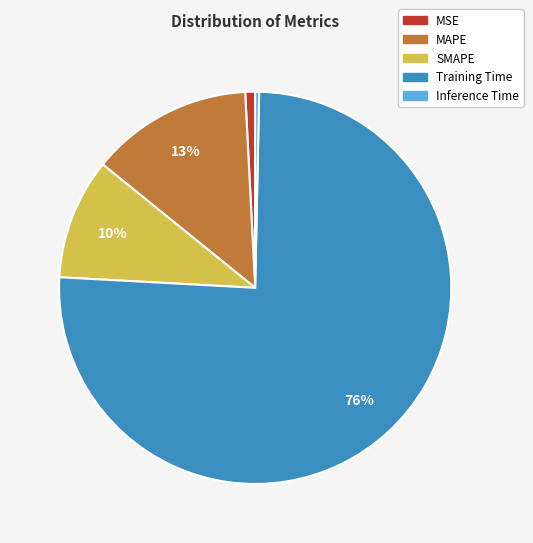

To the nearest percent, what is the difference between the MSE and SMAPE slice percentages?

9%